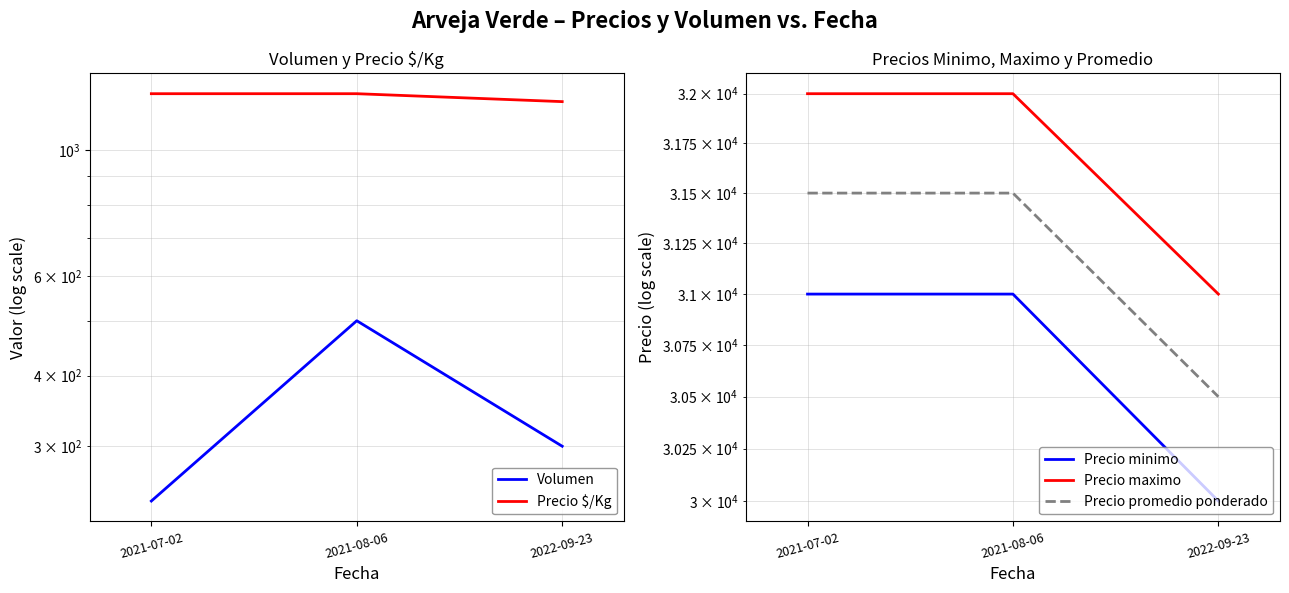

What are all the series names shown in the legend?

Volumen, Precio $/Kg, Precio minimo, Precio maximo, Precio promedio ponderado